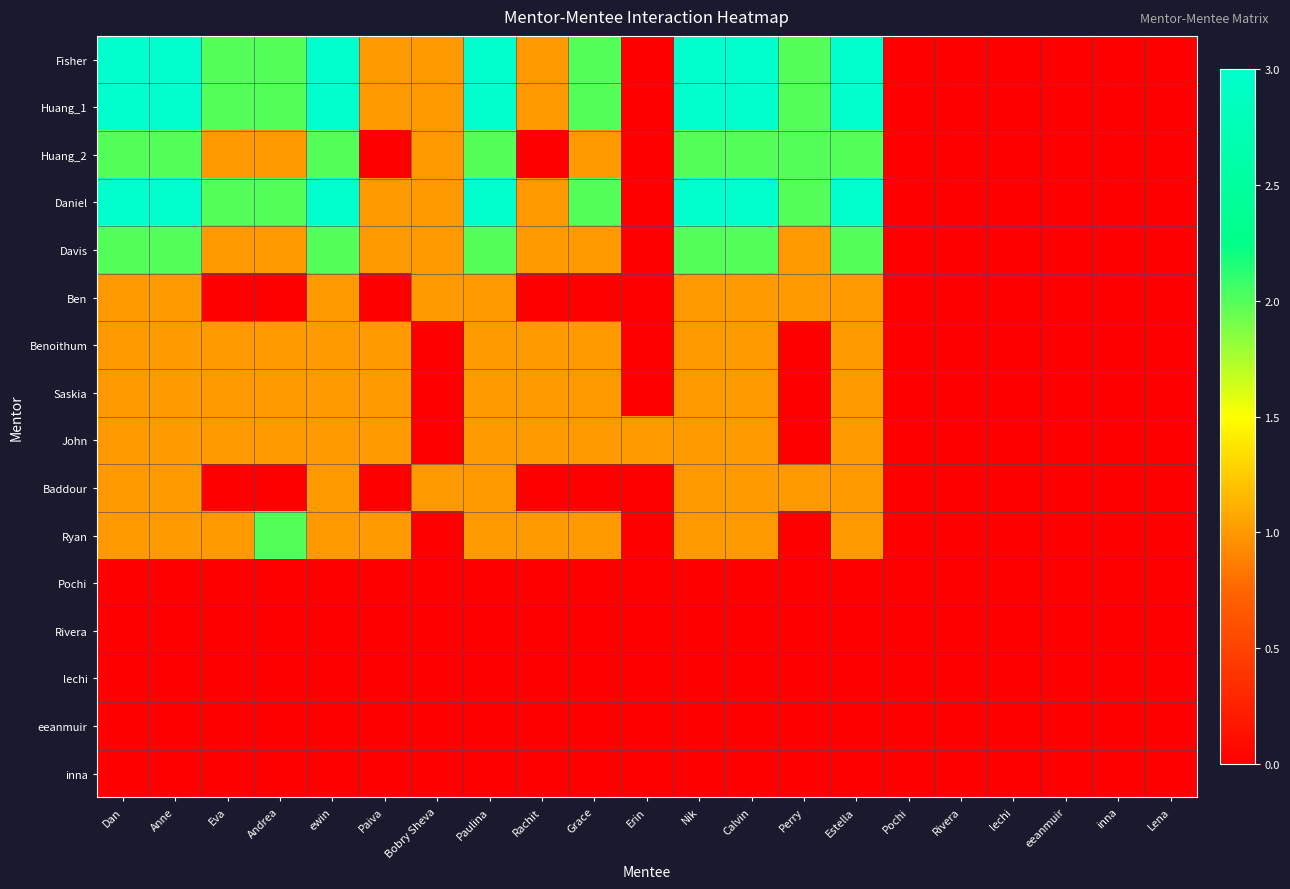

List the series in order of their peak value, lowest first.

Pochi, Rivera, lechi, eeanmuir, inna, Ben, Benoithum, Saskia, John, Baddour, Huang_2, Davis, Ryan, Fisher, Huang_1, Daniel